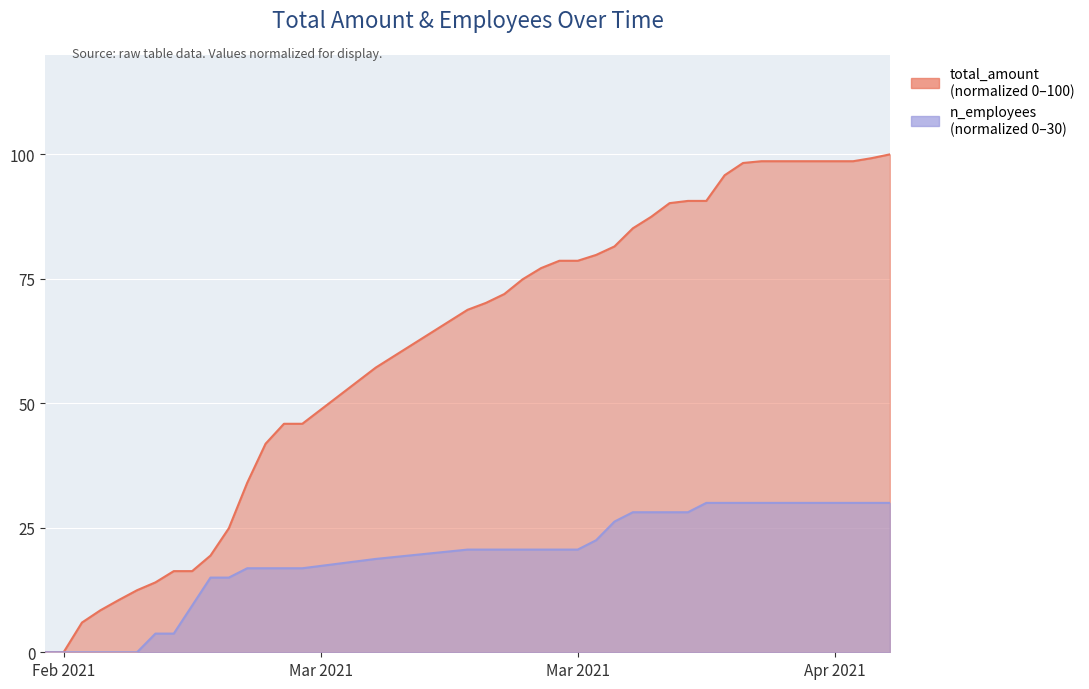

Which series changed the most between 2021-03-16 and 2021-03-23?

total_amount